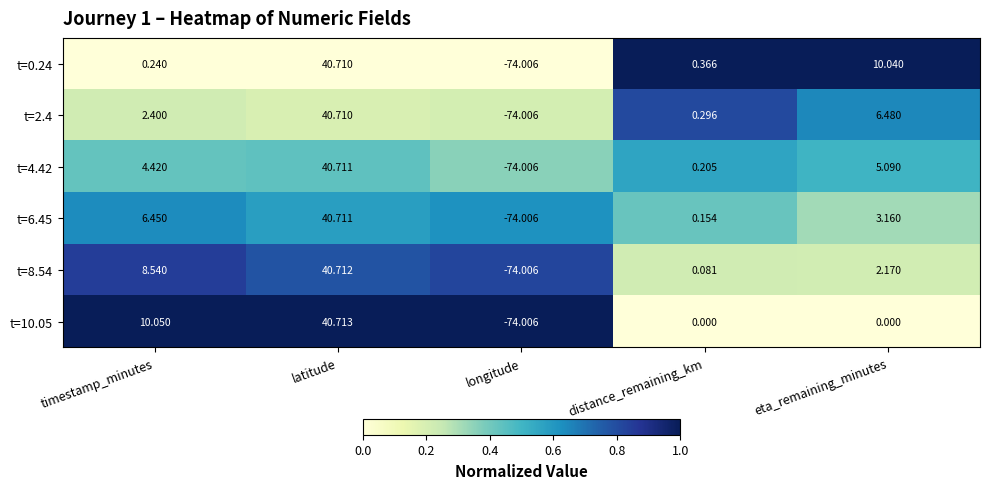

At which category does the chart reach its minimum across all series?

longitude